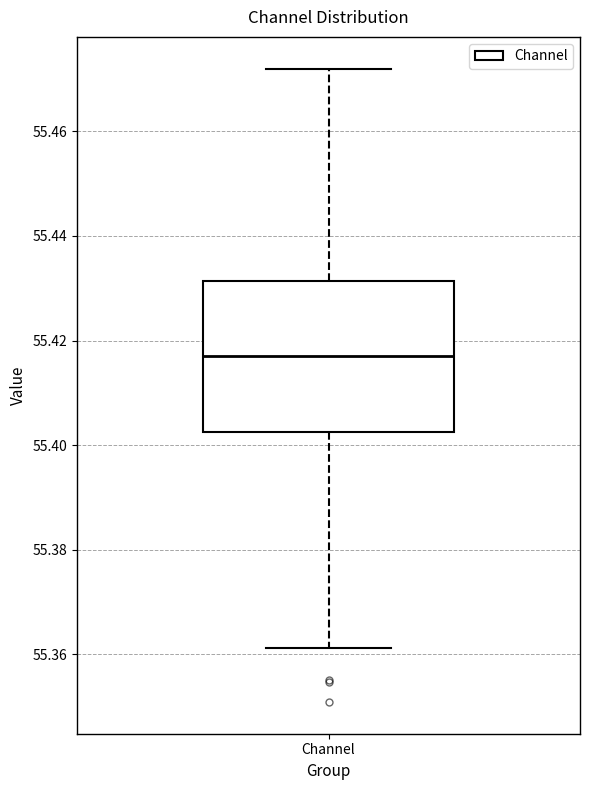

Read this box plot against the y-axis: the position of the median line, the range covered by the box, and the ends of both whiskers. The values are not printed on the chart, so give them approximately, as read against the axis.

median 55.418, box 55.402 to 55.432, whiskers 55.362 to 55.472